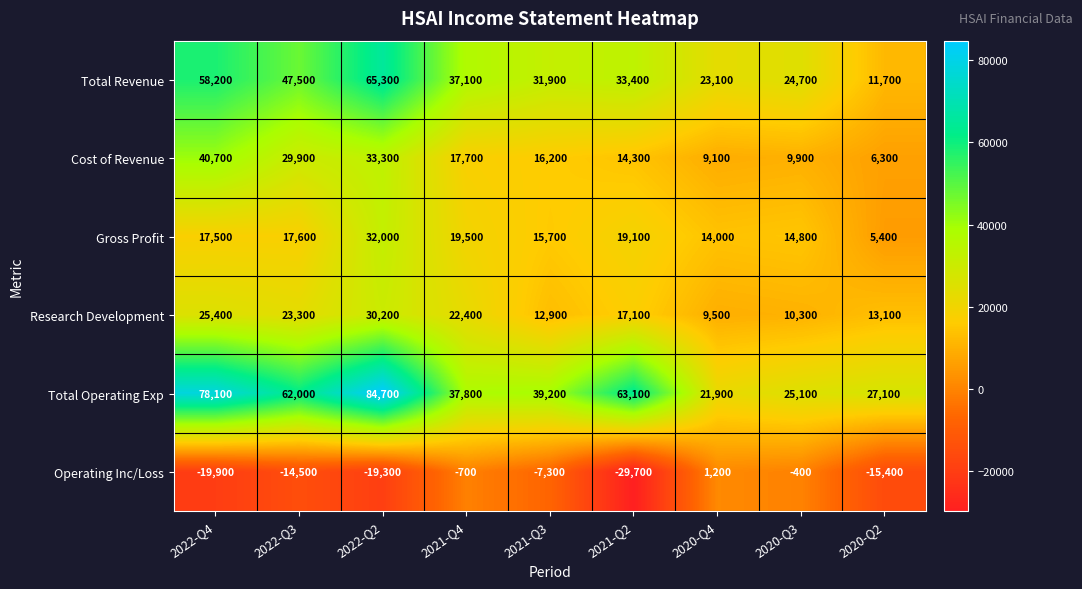

Rank the series by their maximum value, from highest to lowest.

Total Operating Exp, Total Revenue, Cost of Revenue, Gross Profit, Research Development, Operating Inc/Loss